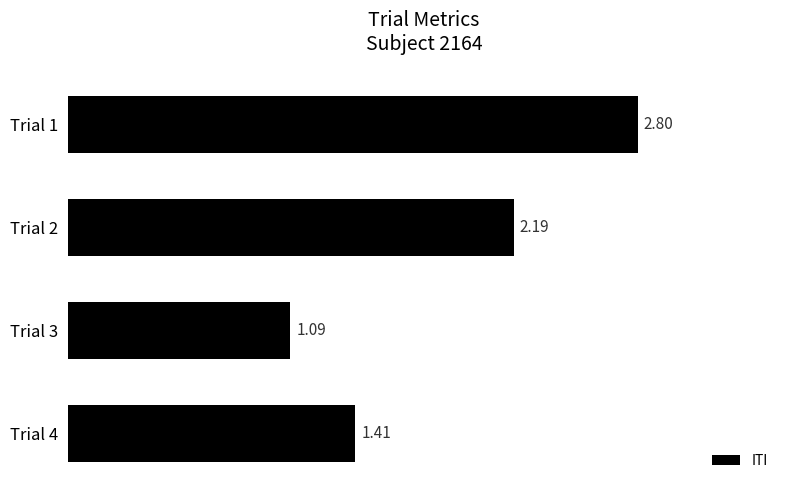

What is the difference between the maximum and minimum values?

1.7